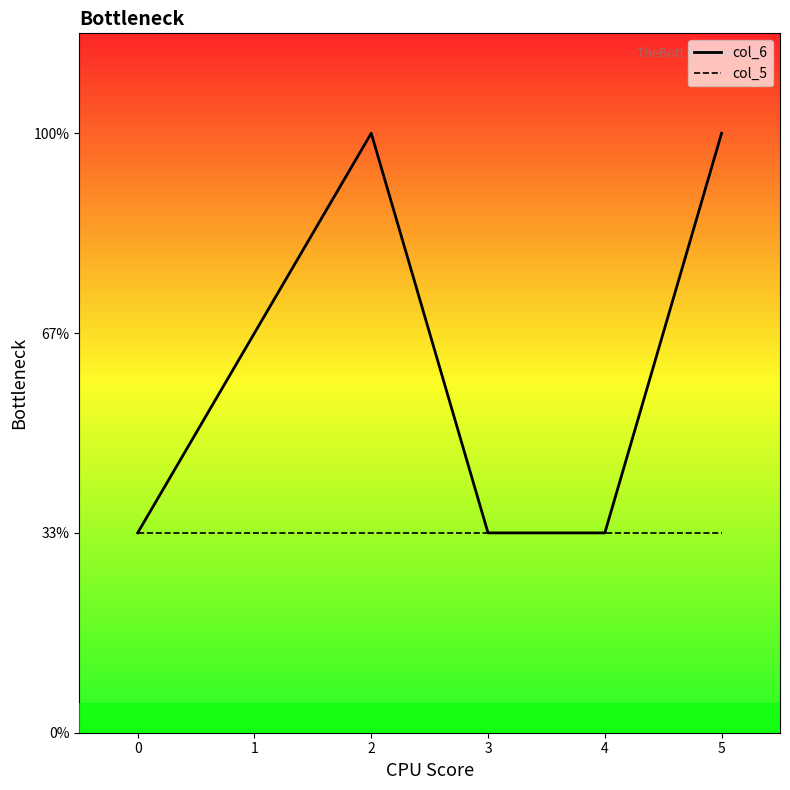

Which series has the largest range (max minus min)?

col_6